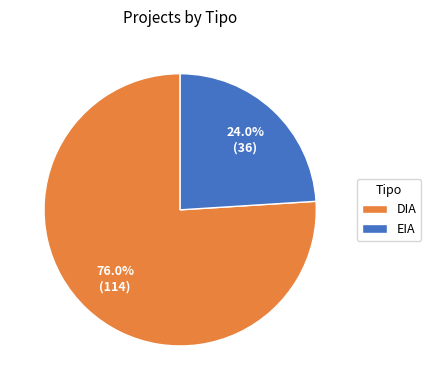

How many segments does this pie chart have?

2